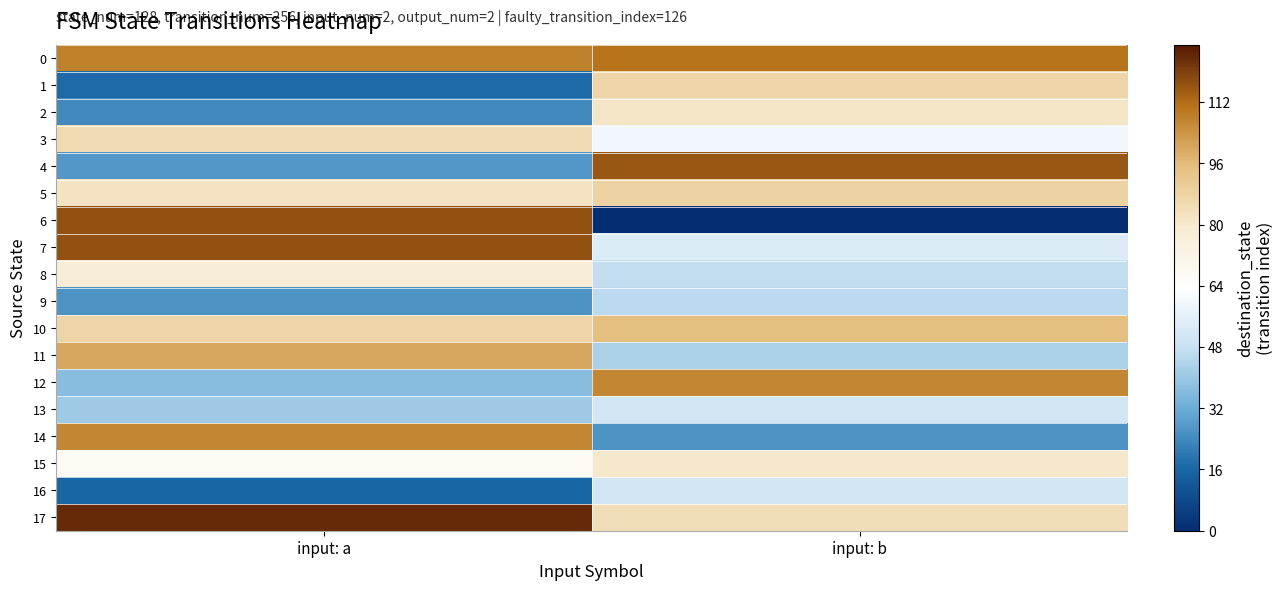

What is the total value across all series at input: b?

1227